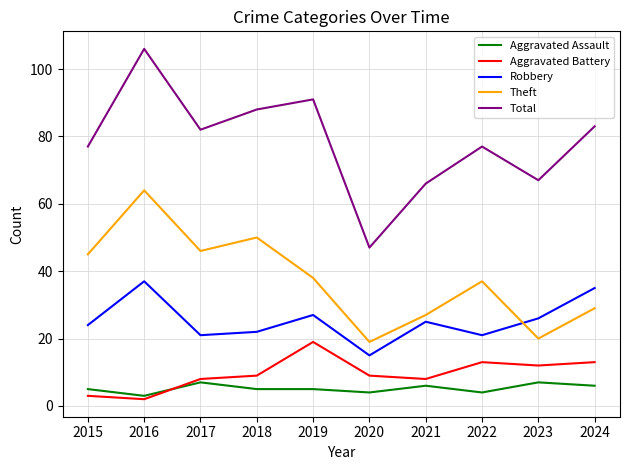

True or false: Aggravated Assault and Total cross at least once.

False